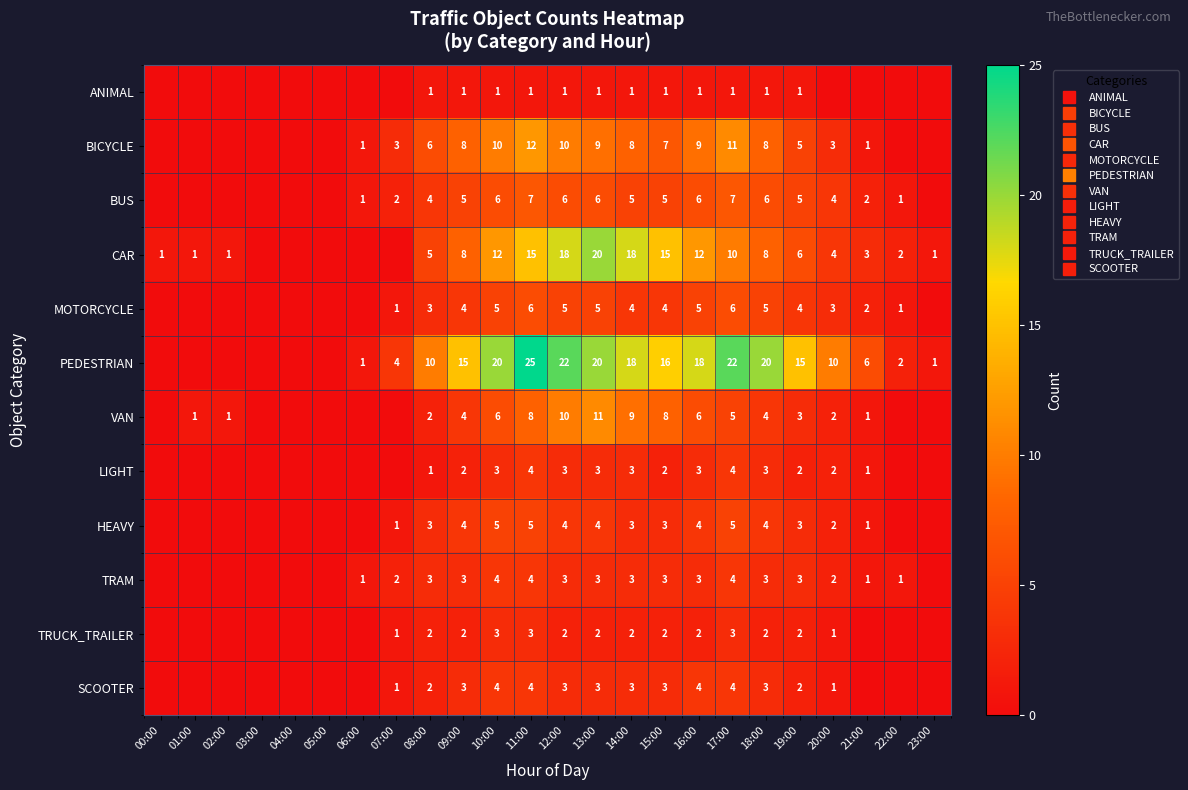

Is the value of ANIMAL at 08:00 greater than the value of HEAVY at 21:00?

No